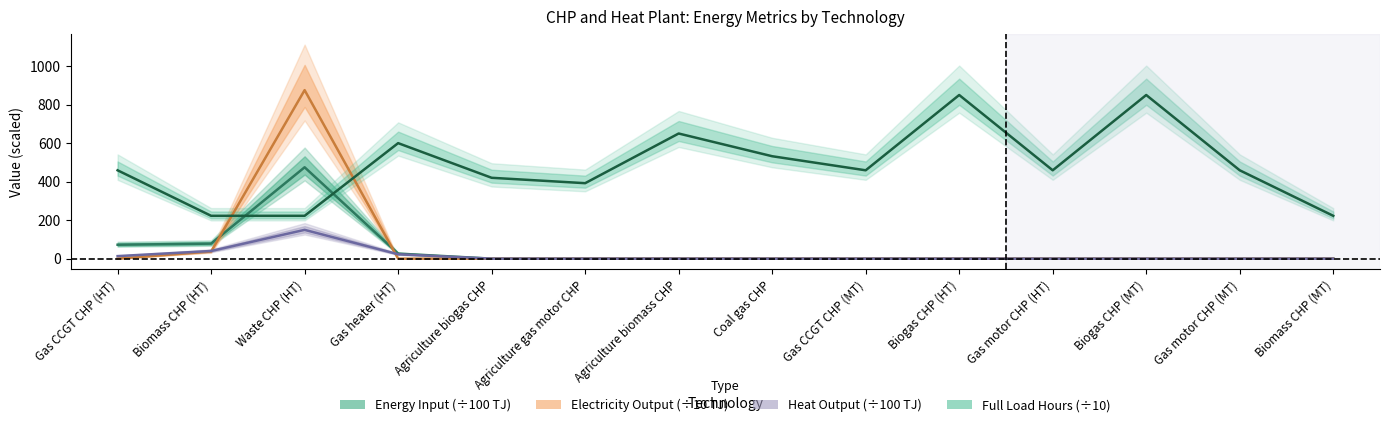

What is the label of the 11th point from the left?

Gas motor CHP (HT)